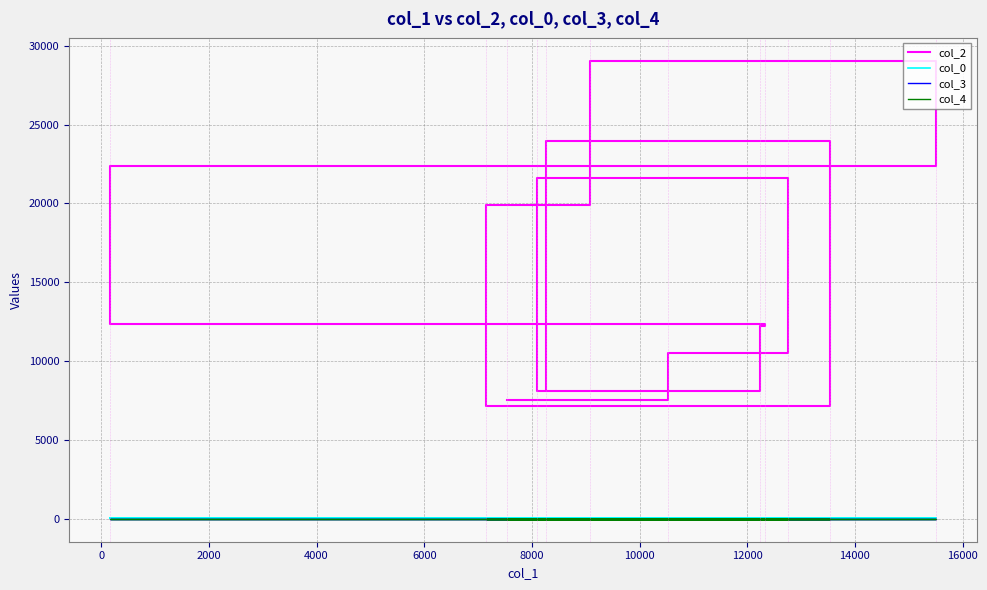

True or false: col_4 and col_2 intersect in this chart.

False